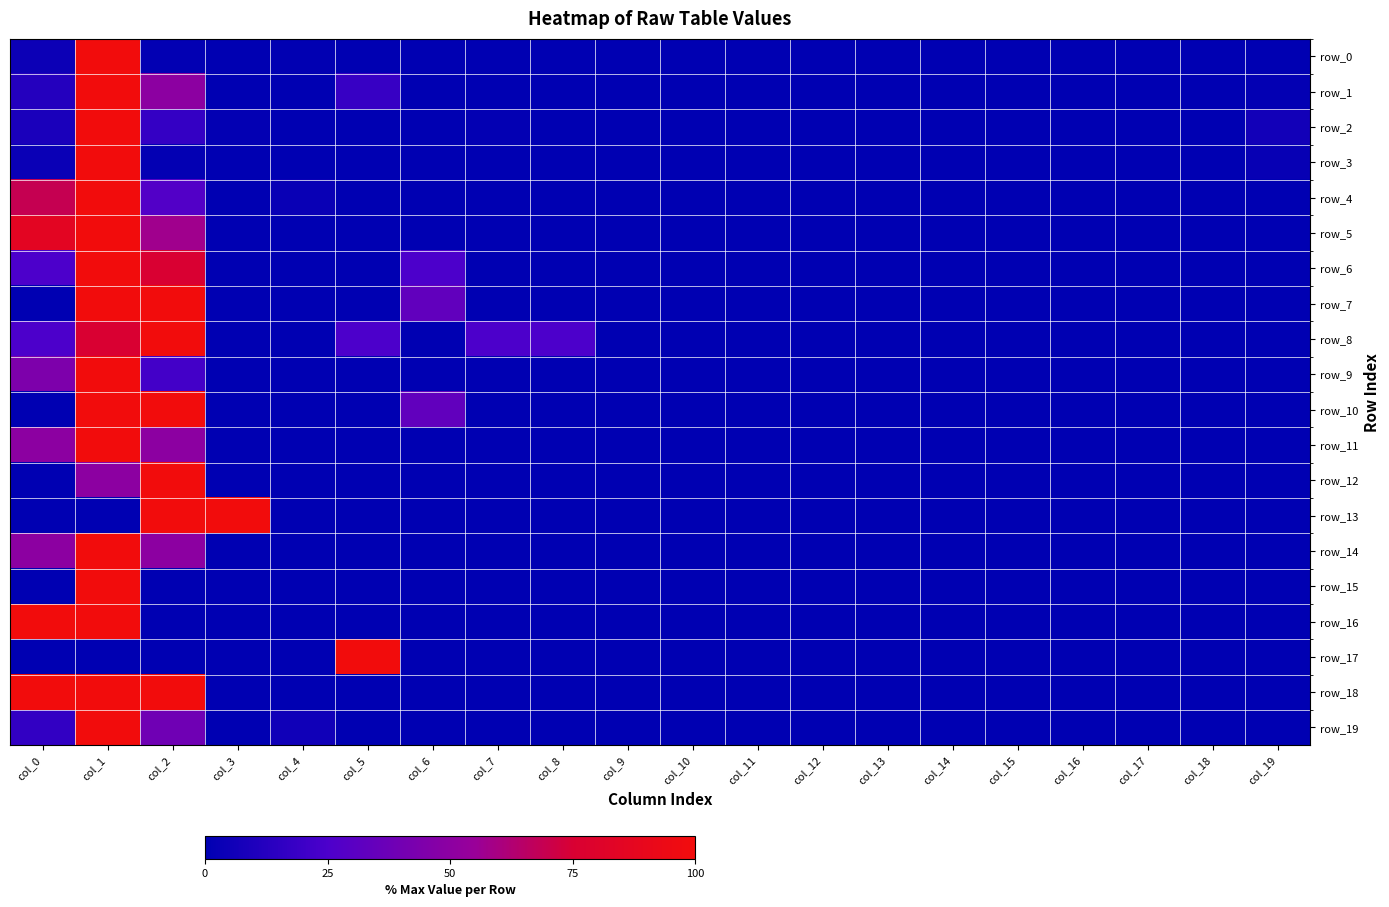

Reading left to right, list all the values displayed in this chart.

row_0: col_0=4.0	col_1=100.0	col_2=0.9	col_3=0.1	col_4=0.5	col_5=0.3	col_6=0.0	col_7=0.0	col_8=0.0	col_9=0.0	col_10=0.0	col_11=0.0	col_12=0.0	col_13=0.0	col_14=0.1	col_15=0.0	col_16=0.0	col_17=0.0	col_18=0.0	col_19=0.1
row_1: col_0=11.8	col_1=100.0	col_2=50.0	col_3=0.0	col_4=0.0	col_5=18.1	col_6=0.0	col_7=0.0	col_8=0.0	col_9=0.0	col_10=0.0	col_11=0.0	col_12=0.0	col_13=0.0	col_14=0.0	col_15=0.0	col_16=0.0	col_17=0.0	col_18=0.0	col_19=1.4
row_2: col_0=8.6	col_1=100.0	col_2=17.3	col_3=1.2	col_4=0.0	col_5=0.0	col_6=0.0	col_7=1.2	col_8=0.0	col_9=0.0	col_10=0.0	col_11=0.0	col_12=0.0	col_13=0.0	col_14=0.0	col_15=0.0	col_16=0.0	col_17=0.0	col_18=0.0	col_19=6.2
row_3: col_0=3.8	col_1=100.0	col_2=1.3	col_3=0.0	col_4=0.0	col_5=0.3	col_6=0.0	col_7=0.0	col_8=0.0	col_9=0.0	col_10=0.0	col_11=0.0	col_12=0.0	col_13=0.0	col_14=0.0	col_15=0.0	col_16=0.0	col_17=0.0	col_18=0.0	col_19=2.5
row_4: col_0=69.0	col_1=100.0	col_2=27.6	col_3=0.0	col_4=3.4	col_5=0.0	col_6=0.0	col_7=0.0	col_8=0.0	col_9=0.0	col_10=0.0	col_11=0.0	col_12=0.0	col_13=0.0	col_14=0.0	col_15=0.0	col_16=0.0	col_17=0.0	col_18=0.0	col_19=0.0
row_5: col_0=85.7	col_1=100.0	col_2=57.1	col_3=0.0	col_4=0.0	col_5=0.0	col_6=0.0	col_7=0.0	col_8=0.0	col_9=0.0	col_10=0.0	col_11=0.0	col_12=0.0	col_13=0.0	col_14=0.0	col_15=0.0	col_16=0.0	col_17=0.0	col_18=0.0	col_19=0.0
row_6: col_0=25.0	col_1=100.0	col_2=75.0	col_3=0.0	col_4=0.0	col_5=0.0	col_6=25.0	col_7=0.0	col_8=0.0	col_9=0.0	col_10=0.0	col_11=0.0	col_12=0.0	col_13=0.0	col_14=0.0	col_15=0.0	col_16=0.0	col_17=0.0	col_18=0.0	col_19=0.0
row_7: col_0=0.0	col_1=100.0	col_2=100.0	col_3=0.0	col_4=0.0	col_5=0.0	col_6=33.3	col_7=0.0	col_8=0.0	col_9=0.0	col_10=0.0	col_11=0.0	col_12=0.0	col_13=0.0	col_14=0.0	col_15=0.0	col_16=0.0	col_17=0.0	col_18=0.0	col_19=0.0
row_8: col_0=25.0	col_1=75.0	col_2=100.0	col_3=0.0	col_4=0.0	col_5=25.0	col_6=0.0	col_7=25.0	col_8=25.0	col_9=0.0	col_10=0.0	col_11=0.0	col_12=0.0	col_13=0.0	col_14=0.0	col_15=0.0	col_16=0.0	col_17=0.0	col_18=0.0	col_19=0.0
row_9: col_0=44.4	col_1=100.0	col_2=22.2	col_3=0.0	col_4=0.0	col_5=0.0	col_6=0.0	col_7=0.0	col_8=0.0	col_9=0.0	col_10=0.0	col_11=0.0	col_12=0.0	col_13=0.0	col_14=0.0	col_15=0.0	col_16=0.0	col_17=0.0	col_18=0.0	col_19=0.0
row_10: col_0=0.0	col_1=100.0	col_2=100.0	col_3=0.0	col_4=0.0	col_5=0.0	col_6=33.3	col_7=0.0	col_8=0.0	col_9=0.0	col_10=0.0	col_11=0.0	col_12=0.0	col_13=0.0	col_14=0.0	col_15=0.0	col_16=0.0	col_17=0.0	col_18=0.0	col_19=0.0
row_11: col_0=50.0	col_1=100.0	col_2=50.0	col_3=0.0	col_4=0.0	col_5=0.0	col_6=0.0	col_7=0.0	col_8=0.0	col_9=0.0	col_10=0.0	col_11=0.0	col_12=0.0	col_13=0.0	col_14=0.0	col_15=0.0	col_16=0.0	col_17=0.0	col_18=0.0	col_19=0.0
row_12: col_0=0.0	col_1=50.0	col_2=100.0	col_3=0.0	col_4=0.0	col_5=0.0	col_6=0.0	col_7=0.0	col_8=0.0	col_9=0.0	col_10=0.0	col_11=0.0	col_12=0.0	col_13=0.0	col_14=0.0	col_15=0.0	col_16=0.0	col_17=0.0	col_18=0.0	col_19=0.0
row_13: col_0=0.0	col_1=0.0	col_2=100.0	col_3=100.0	col_4=0.0	col_5=0.0	col_6=0.0	col_7=0.0	col_8=0.0	col_9=0.0	col_10=0.0	col_11=0.0	col_12=0.0	col_13=0.0	col_14=0.0	col_15=0.0	col_16=0.0	col_17=0.0	col_18=0.0	col_19=0.0
row_14: col_0=50.0	col_1=100.0	col_2=50.0	col_3=0.0	col_4=0.0	col_5=0.0	col_6=0.0	col_7=0.0	col_8=0.0	col_9=0.0	col_10=0.0	col_11=0.0	col_12=0.0	col_13=0.0	col_14=0.0	col_15=0.0	col_16=0.0	col_17=0.0	col_18=0.0	col_19=0.0
row_15: col_0=0.0	col_1=100.0	col_2=0.0	col_3=0.0	col_4=0.0	col_5=0.0	col_6=0.0	col_7=0.0	col_8=0.0	col_9=0.0	col_10=0.0	col_11=0.0	col_12=0.0	col_13=0.0	col_14=0.0	col_15=0.0	col_16=0.0	col_17=0.0	col_18=0.0	col_19=0.0
row_16: col_0=100.0	col_1=100.0	col_2=0.0	col_3=0.0	col_4=0.0	col_5=0.0	col_6=0.0	col_7=0.0	col_8=0.0	col_9=0.0	col_10=0.0	col_11=0.0	col_12=0.0	col_13=0.0	col_14=0.0	col_15=0.0	col_16=0.0	col_17=0.0	col_18=0.0	col_19=0.0
row_17: col_0=0.0	col_1=0.0	col_2=0.0	col_3=0.0	col_4=0.0	col_5=100.0	col_6=0.0	col_7=0.0	col_8=0.0	col_9=0.0	col_10=0.0	col_11=0.0	col_12=0.0	col_13=0.0	col_14=0.0	col_15=0.0	col_16=0.0	col_17=0.0	col_18=0.0	col_19=0.0
row_18: col_0=100.0	col_1=100.0	col_2=100.0	col_3=0.0	col_4=0.0	col_5=0.0	col_6=0.0	col_7=0.0	col_8=0.0	col_9=0.0	col_10=0.0	col_11=0.0	col_12=0.0	col_13=0.0	col_14=0.0	col_15=0.0	col_16=0.0	col_17=0.0	col_18=0.0	col_19=0.0
row_19: col_0=16.7	col_1=100.0	col_2=38.9	col_3=0.0	col_4=5.6	col_5=0.0	col_6=0.0	col_7=0.0	col_8=0.0	col_9=0.0	col_10=0.0	col_11=0.0	col_12=0.0	col_13=0.0	col_14=0.0	col_15=0.0	col_16=0.0	col_17=0.0	col_18=0.0	col_19=0.0